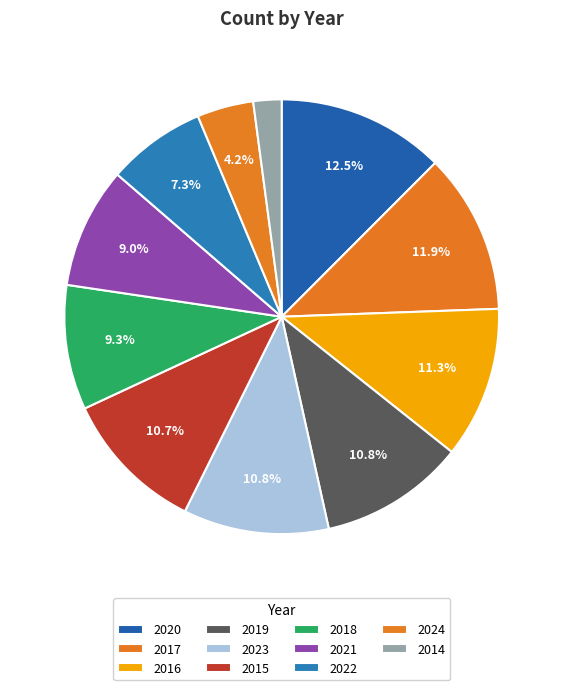

Combined, what portion of the pie is 2017 and 2016?

23.2%